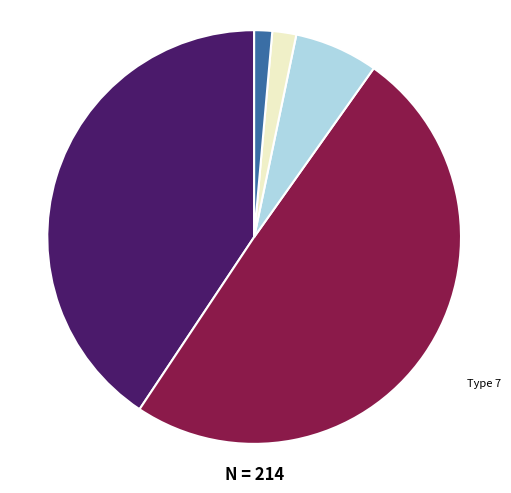

Does any single category account for the majority?

No